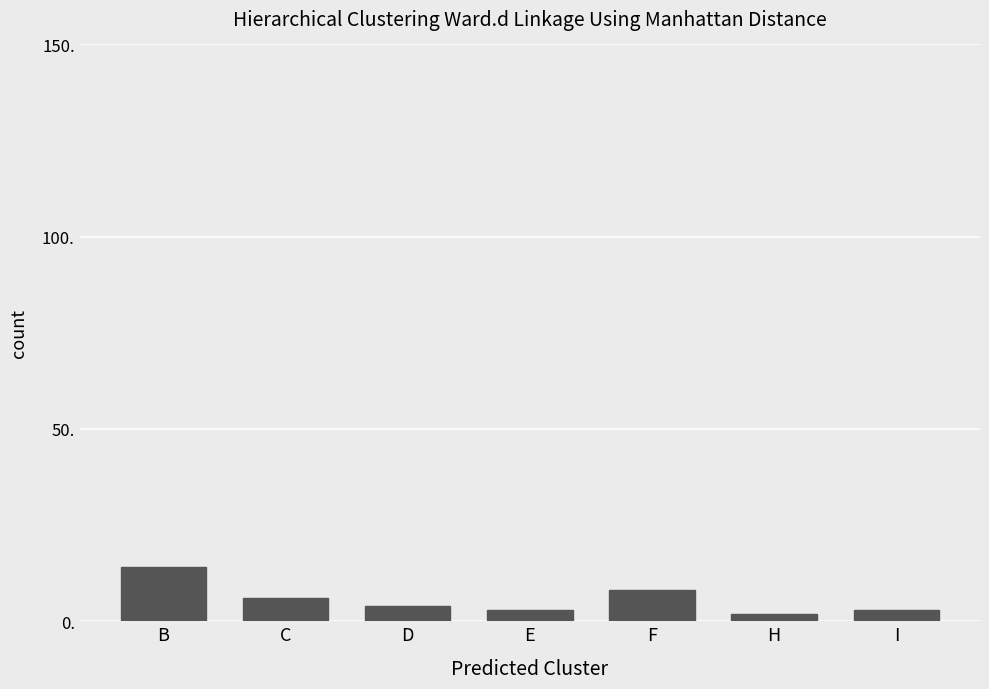

Reading left to right, extract all data points from this chart.

14	6	4	3	8	2	3